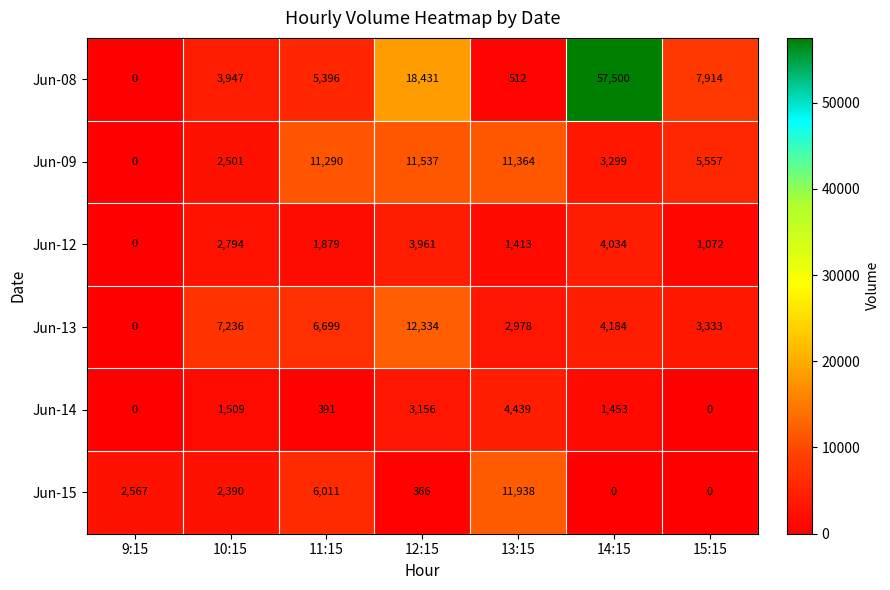

At which label is Jun-15 closest to 5969?

11:15